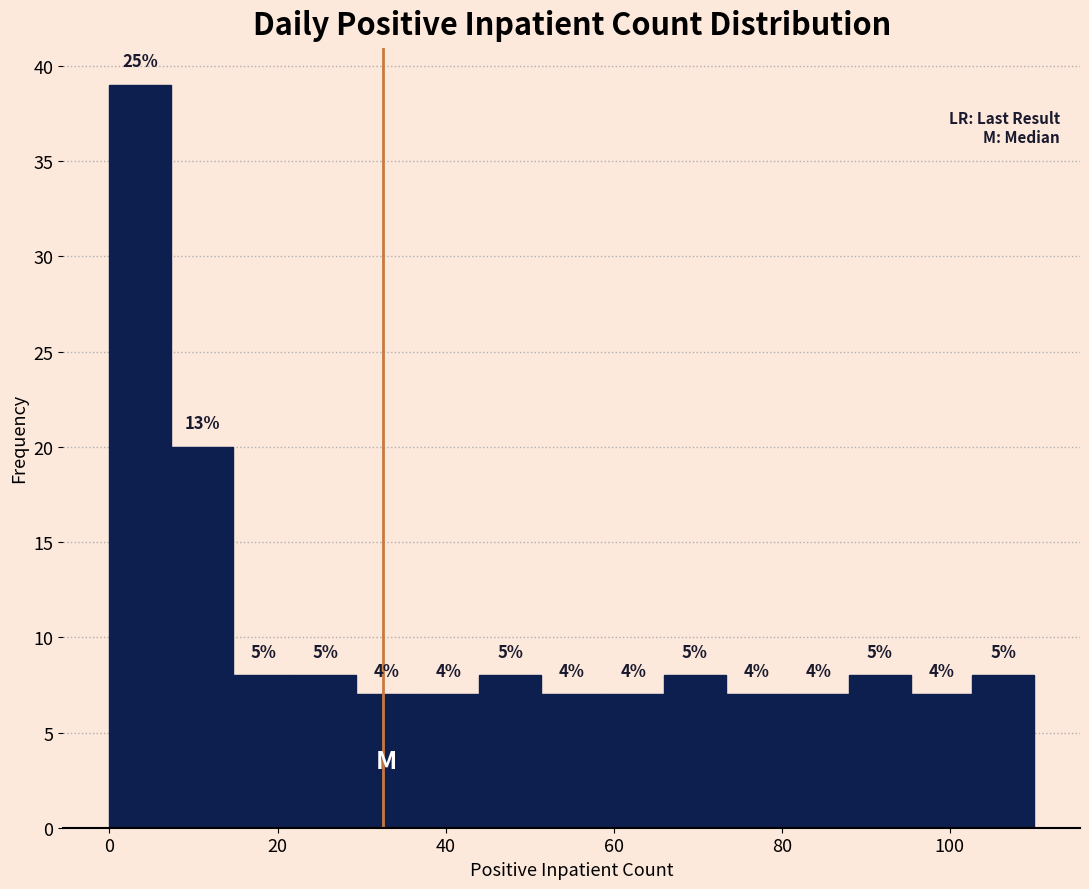

Read against the x-axis, roughly where is the centre of the tallest bar?

4